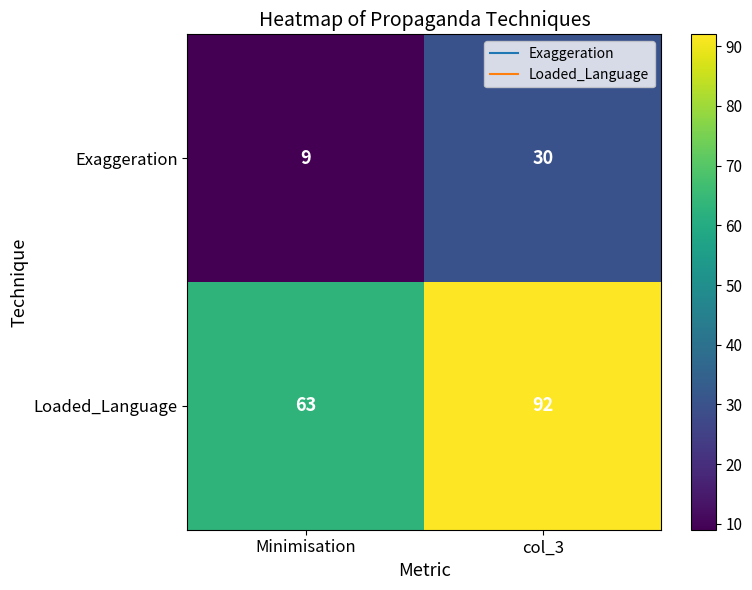

What is the greatest value displayed?

92